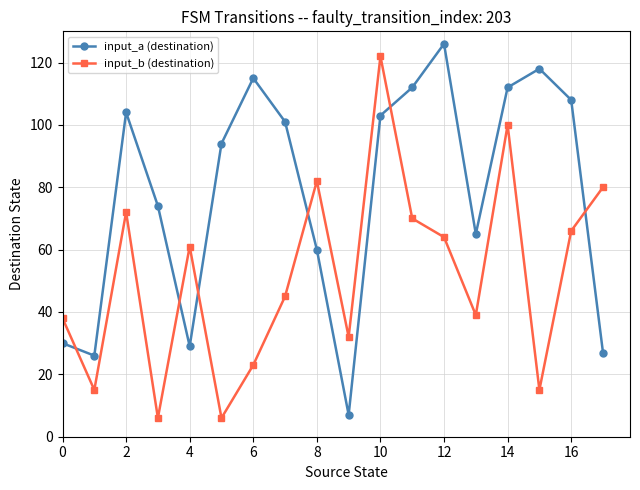

What is the difference between the maximum and second lowest values in the input_a (destination) series?

100